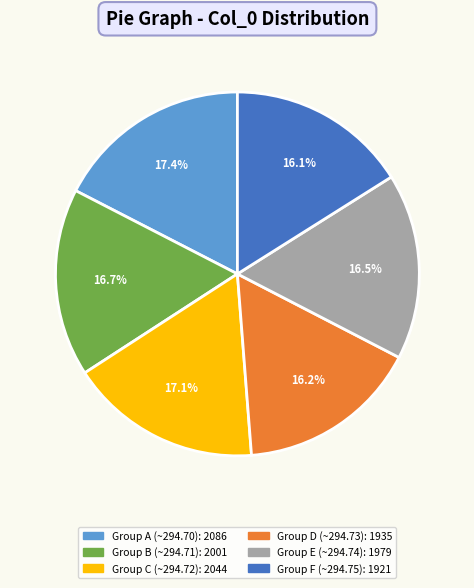

Count the number of slices in the pie.

6